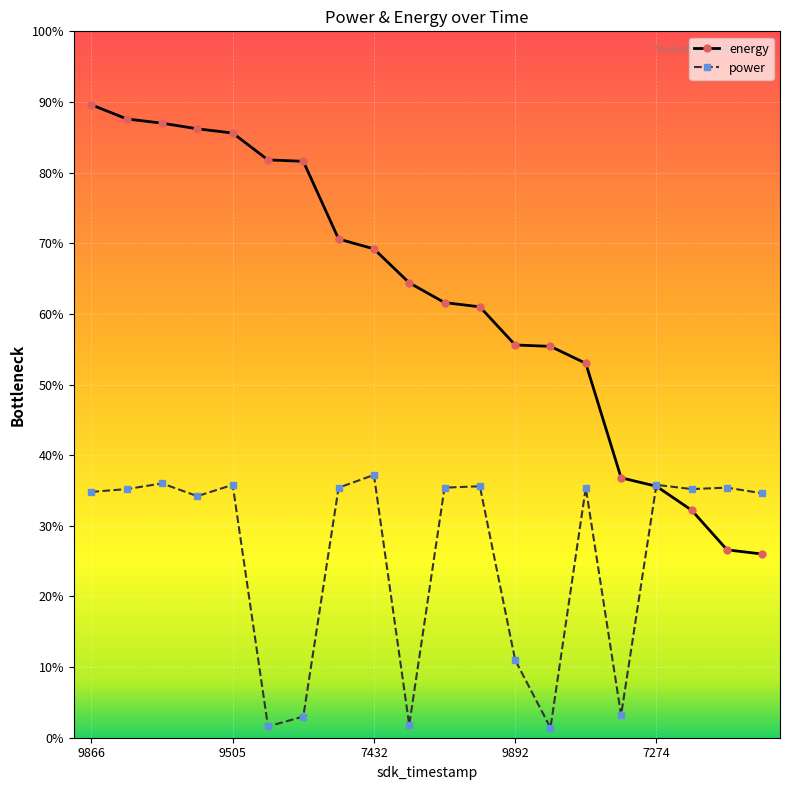

Does the chart have visible grid lines?

Yes